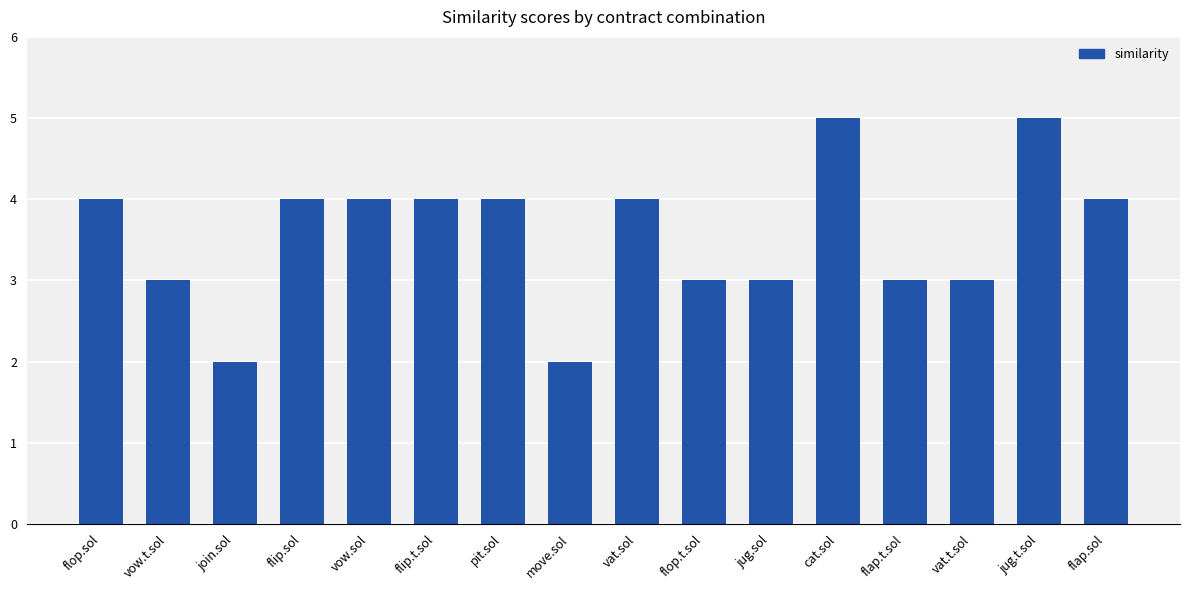

Are the bars horizontal?

No